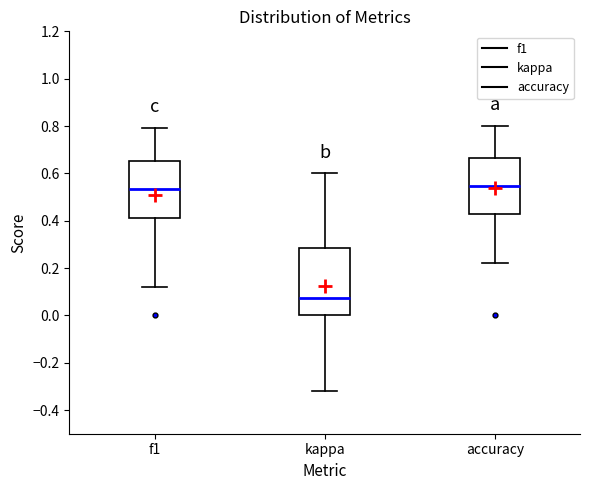

Where does the lower whisker of the box for f1 end on the y-axis? The values are not printed on the chart, so give them approximately, as read against the axis.

0.12